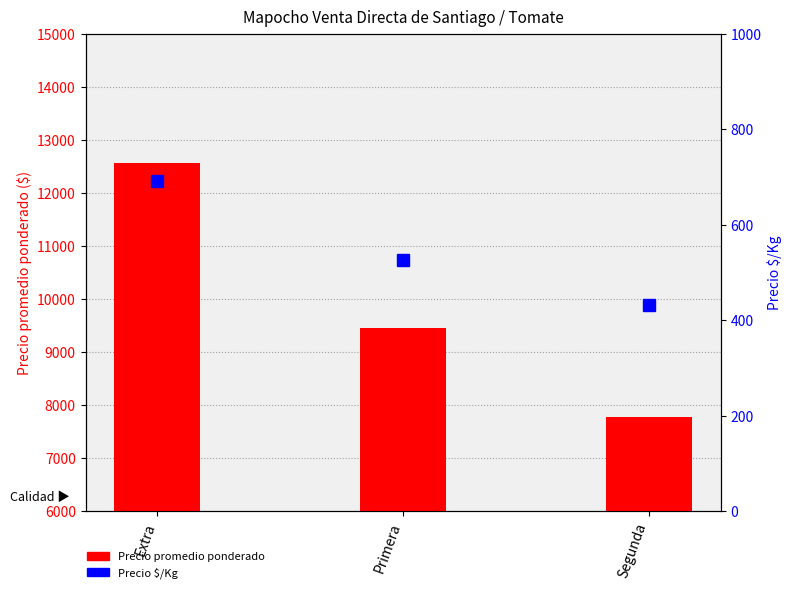

Are the bars grouped side by side (vs. stacked)?

Yes